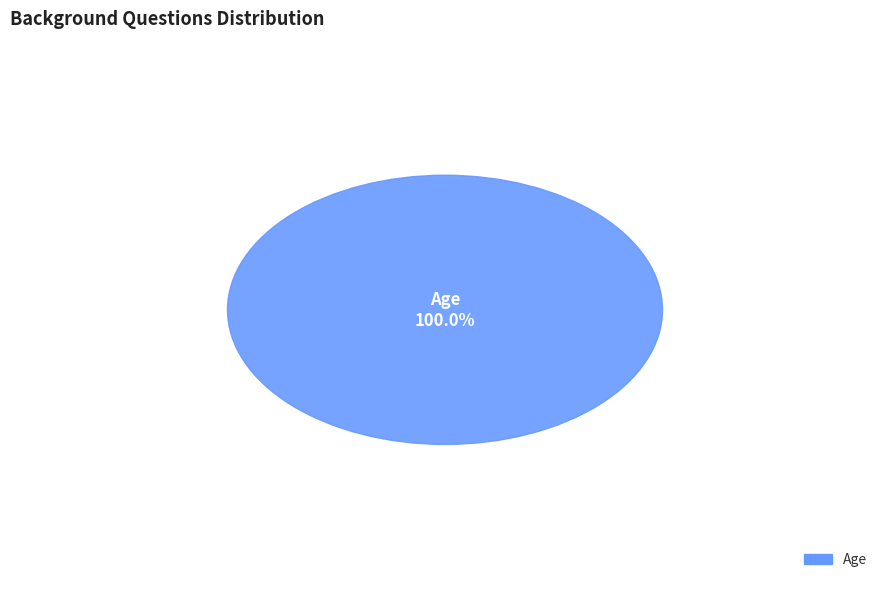

Is it true that Gender is 1% of the pie?

False